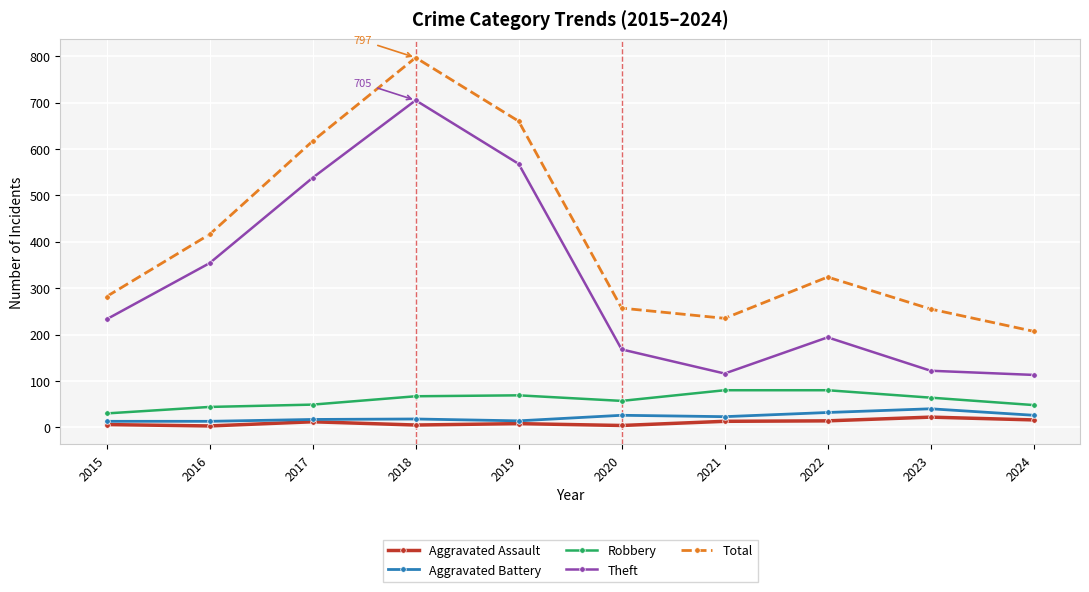

At which category is the sum across all series the highest?

2018